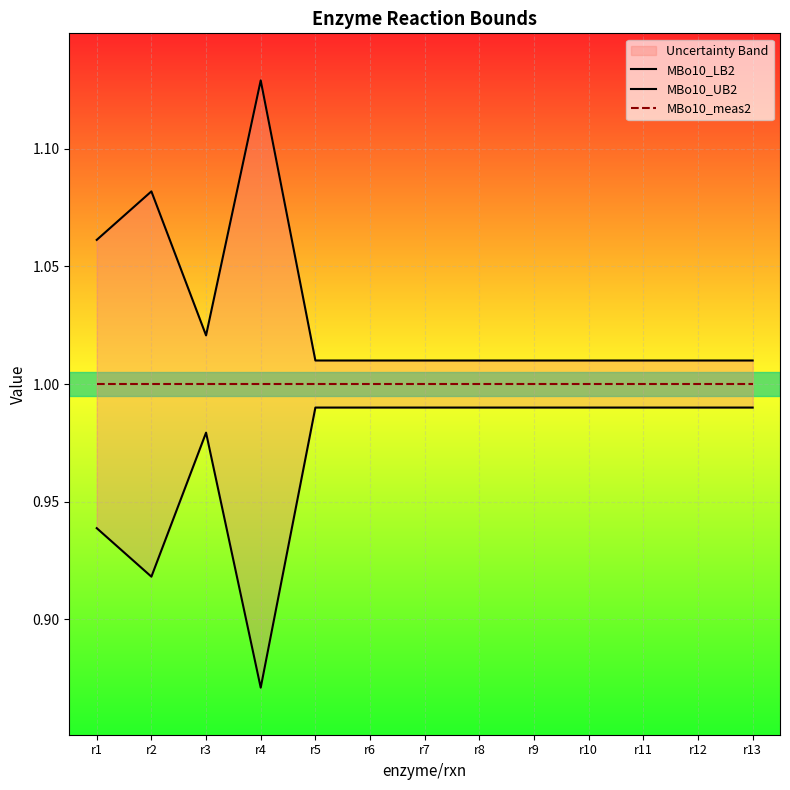

Where is MBo10_LB2 nearest to the value 0?

r4